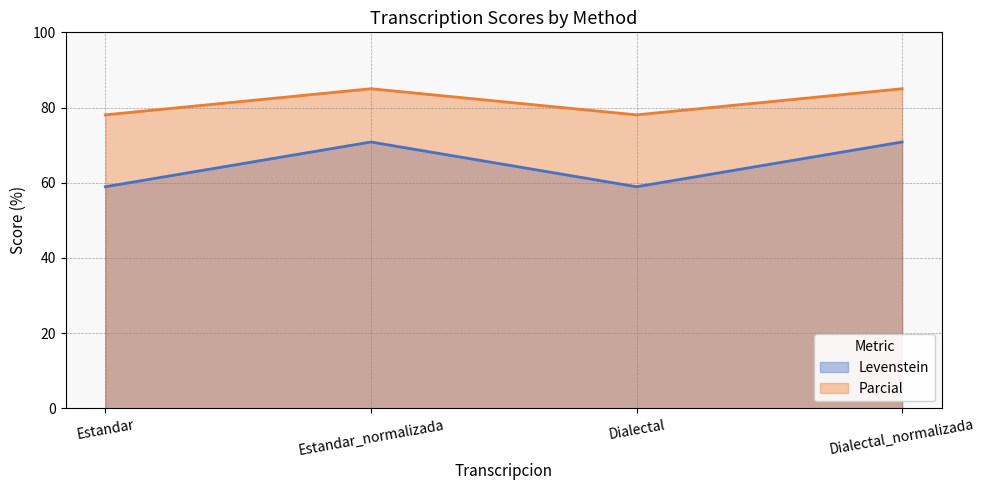

Reading left to right, extract all data points from this chart.

Levenstein: 58.9	70.8	58.9	70.8
Parcial: 78.0	85.0	78.0	85.0